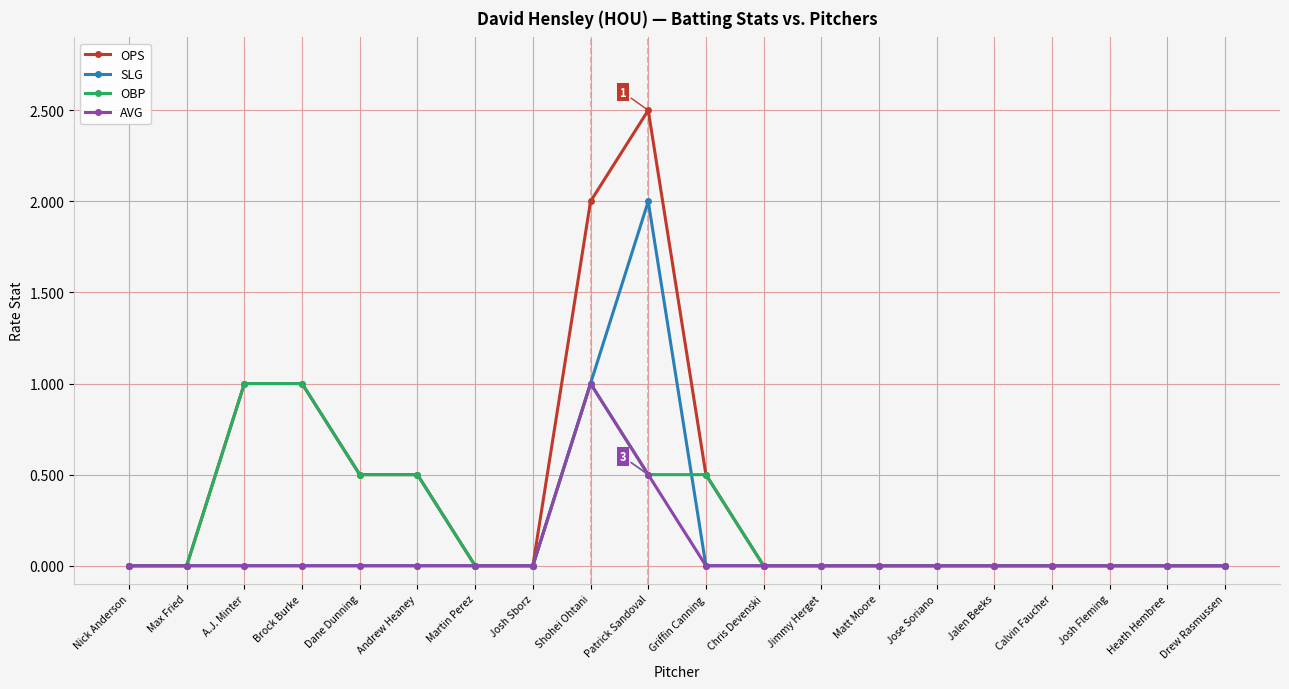

What is the label of the 1st point from the left?

Nick Anderson